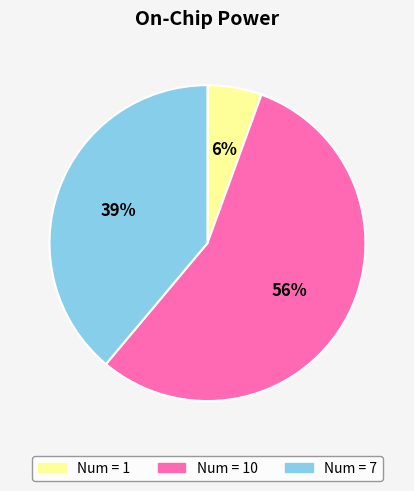

To the nearest percent, what is the difference between the largest and smallest slice percentages?

50%